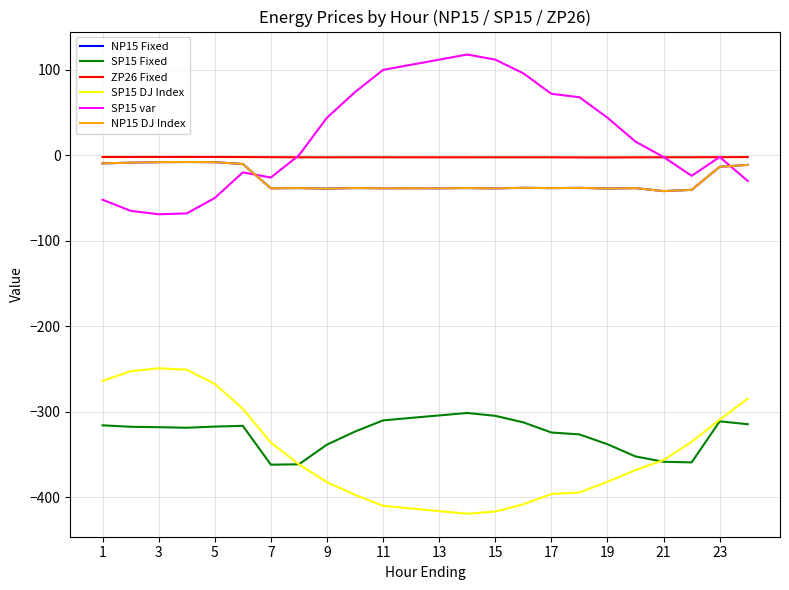

True or false: ZP26 Fixed and SP15 DJ Index intersect in this chart.

False